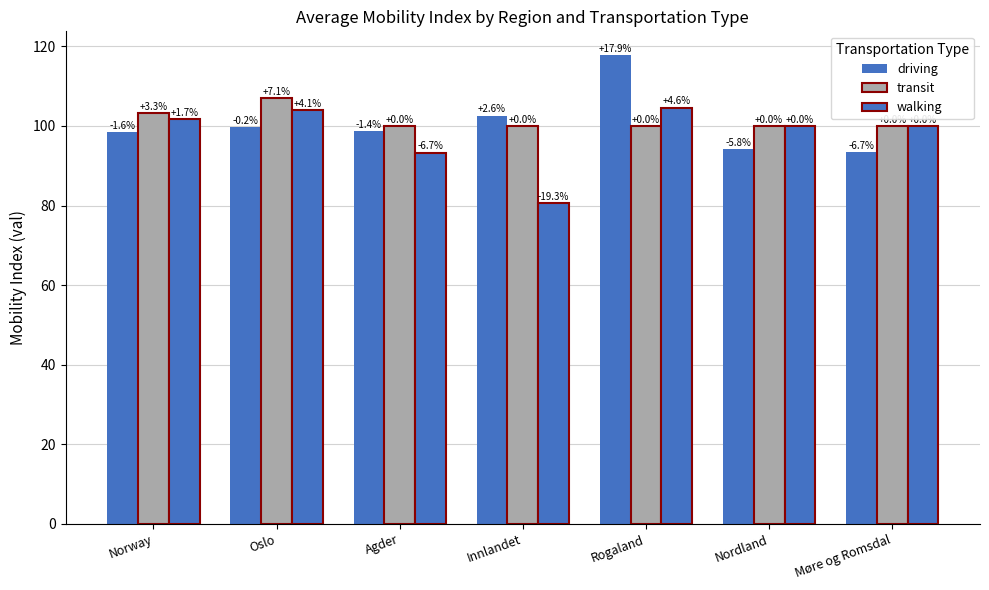

What is the value of the driving bar at the 3rd from the left?

98.6